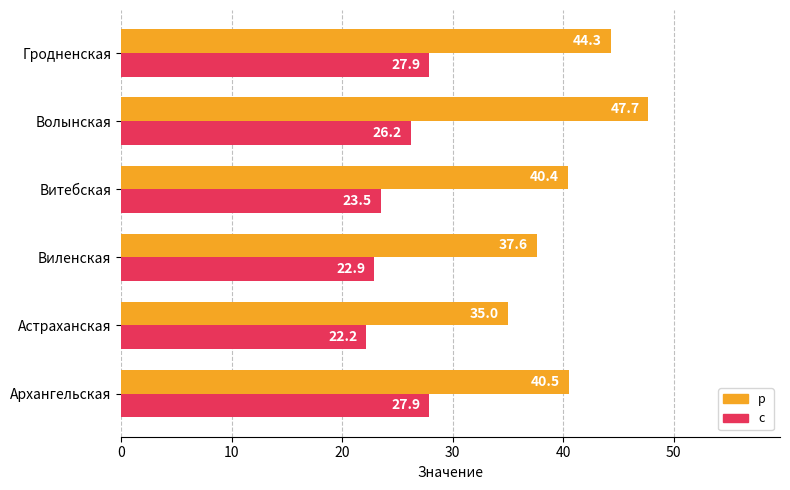

What is the minimum value shown in the chart?

22.2